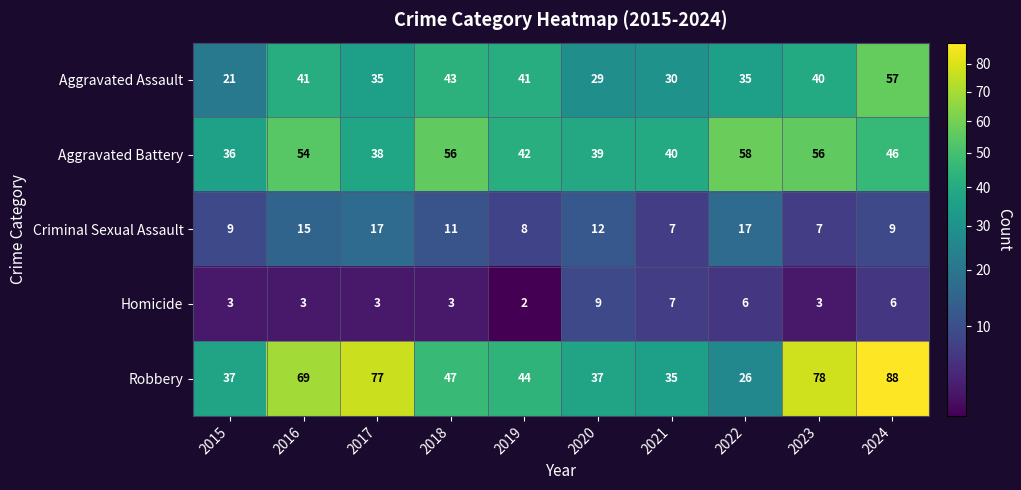

What is the difference between the second highest and second lowest values in the Robbery series?

43